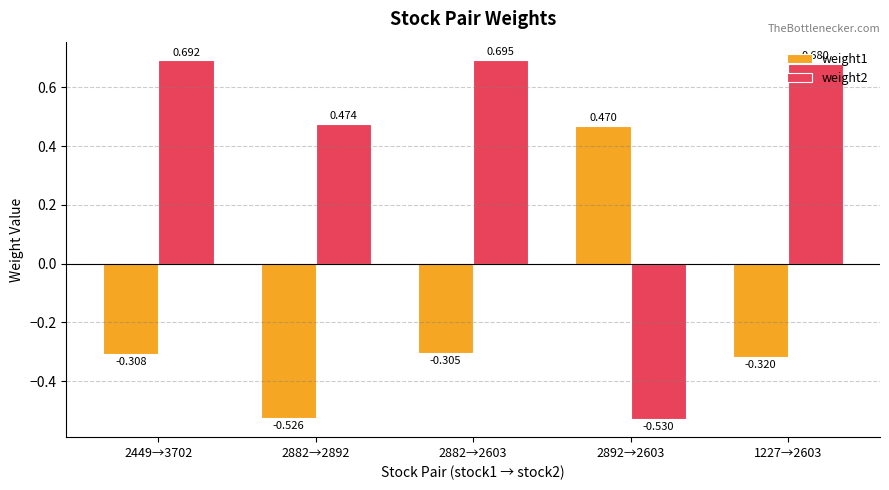

How many bars are there in total?

10